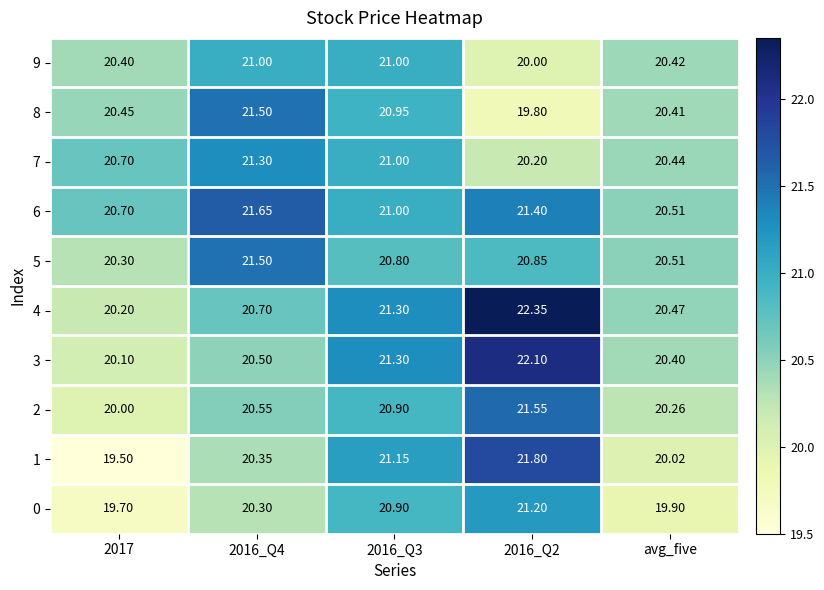

Is the value of 2 at 2016_Q4 greater than the value of 9 at avg_five?

Yes